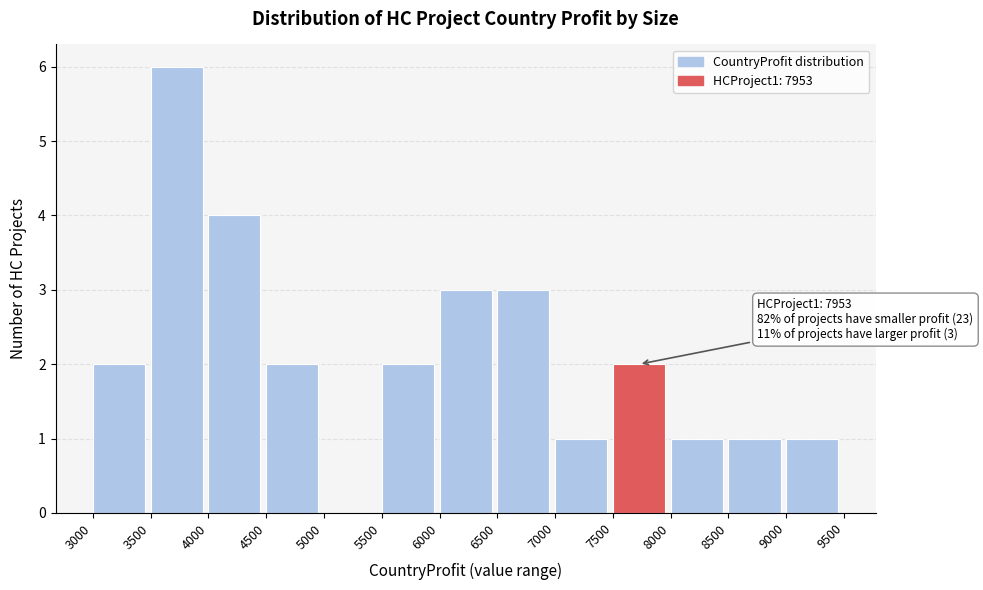

Which range on the x-axis has the tallest bar?

3500 to 4000